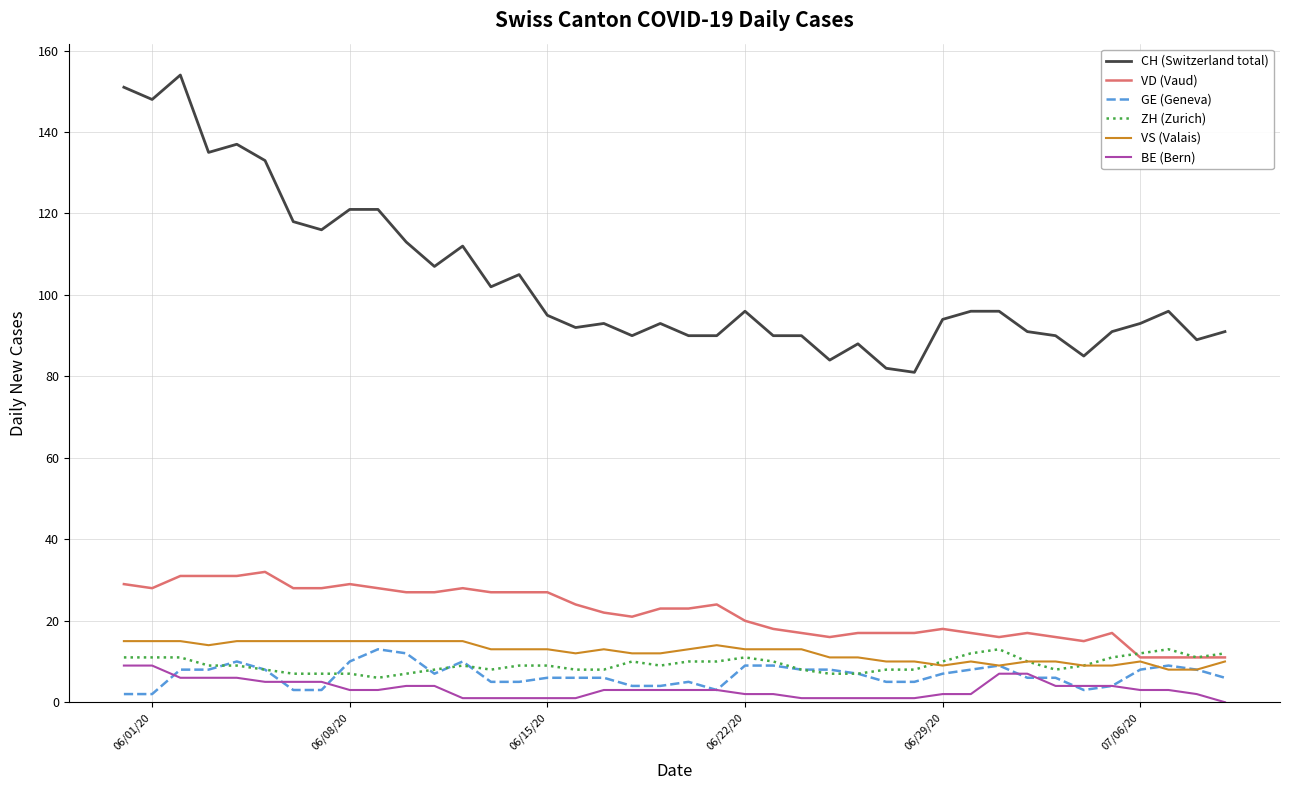

What is the maximum value for VS (Valais)?

15